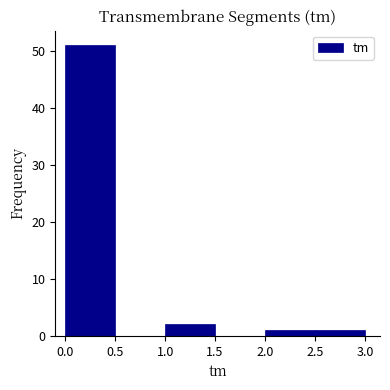

How tall is the bar that spans 2.5 to 3.0 on the x-axis? The values are not printed on the chart, so give them approximately, as read against the axis.

1